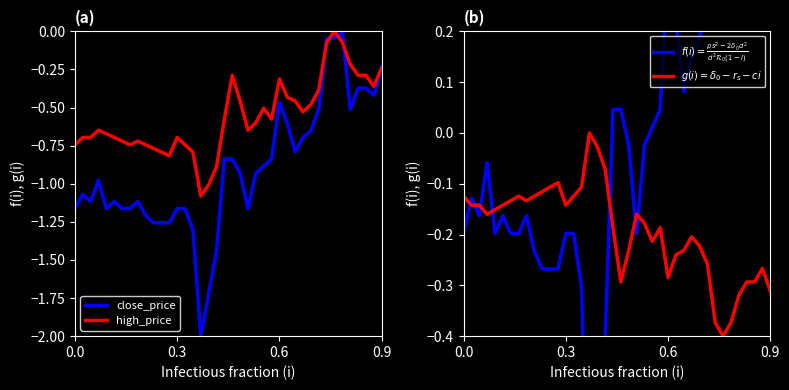

How many series are shown in this chart?

4